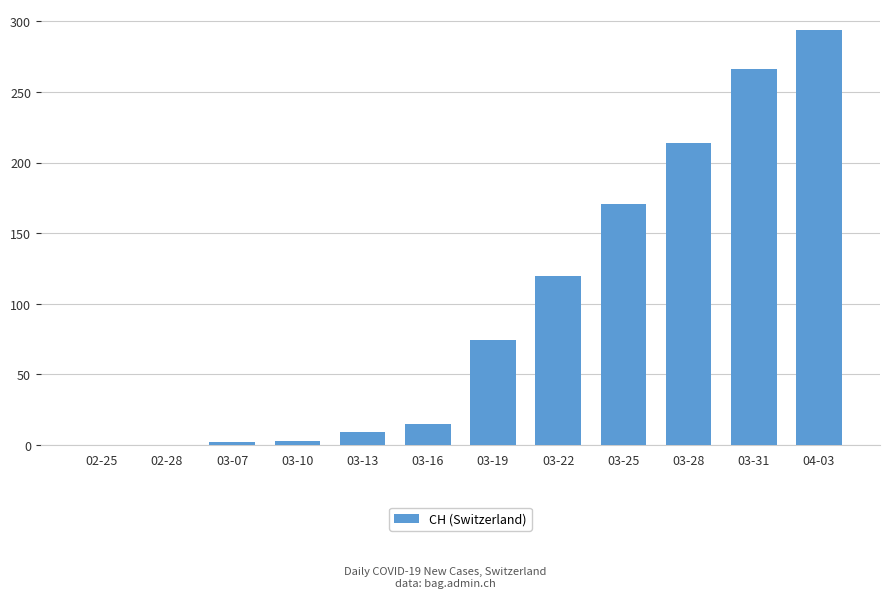

The chart shows a value of 0 at 02-25. True or false?

True